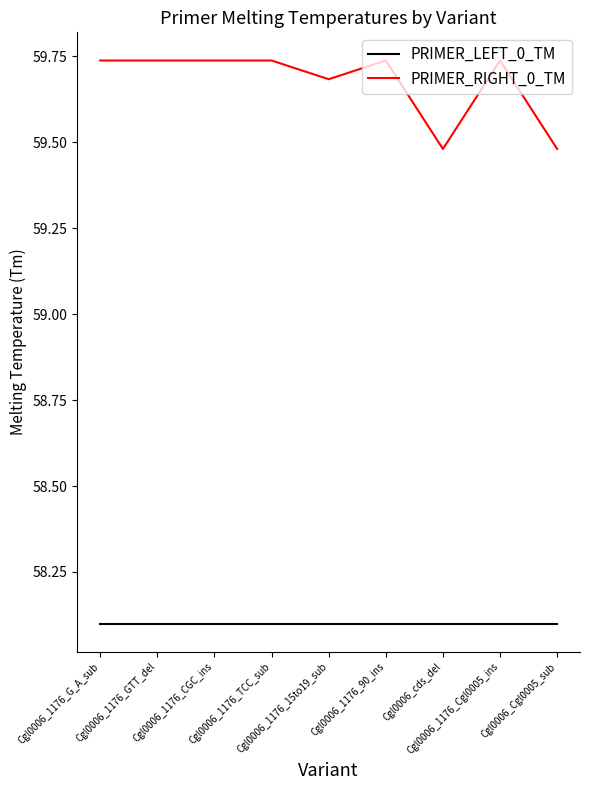

How many lines are shown in the chart?

2